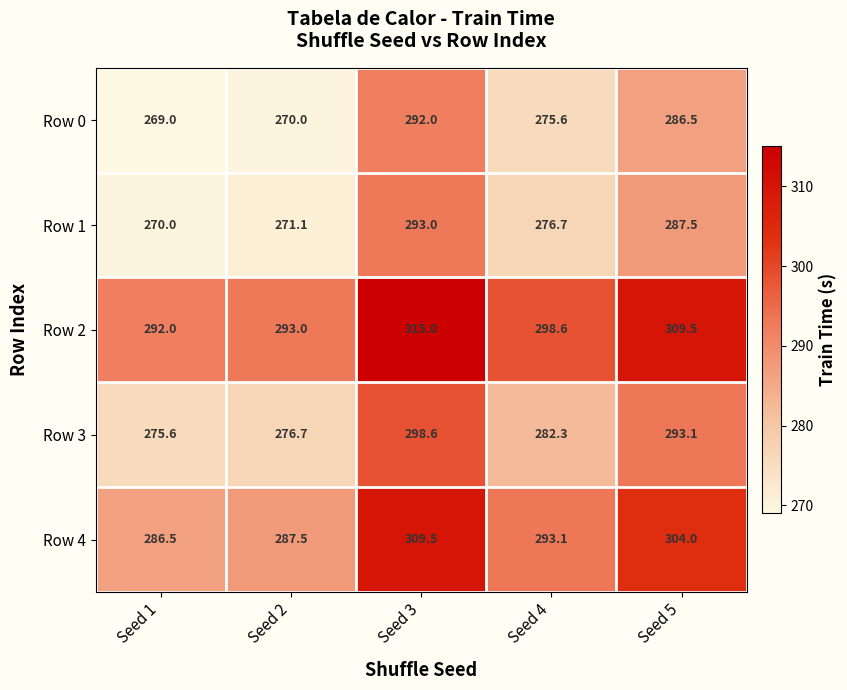

The value of Row 4 at Seed 5 is 81.8. True or false?

False